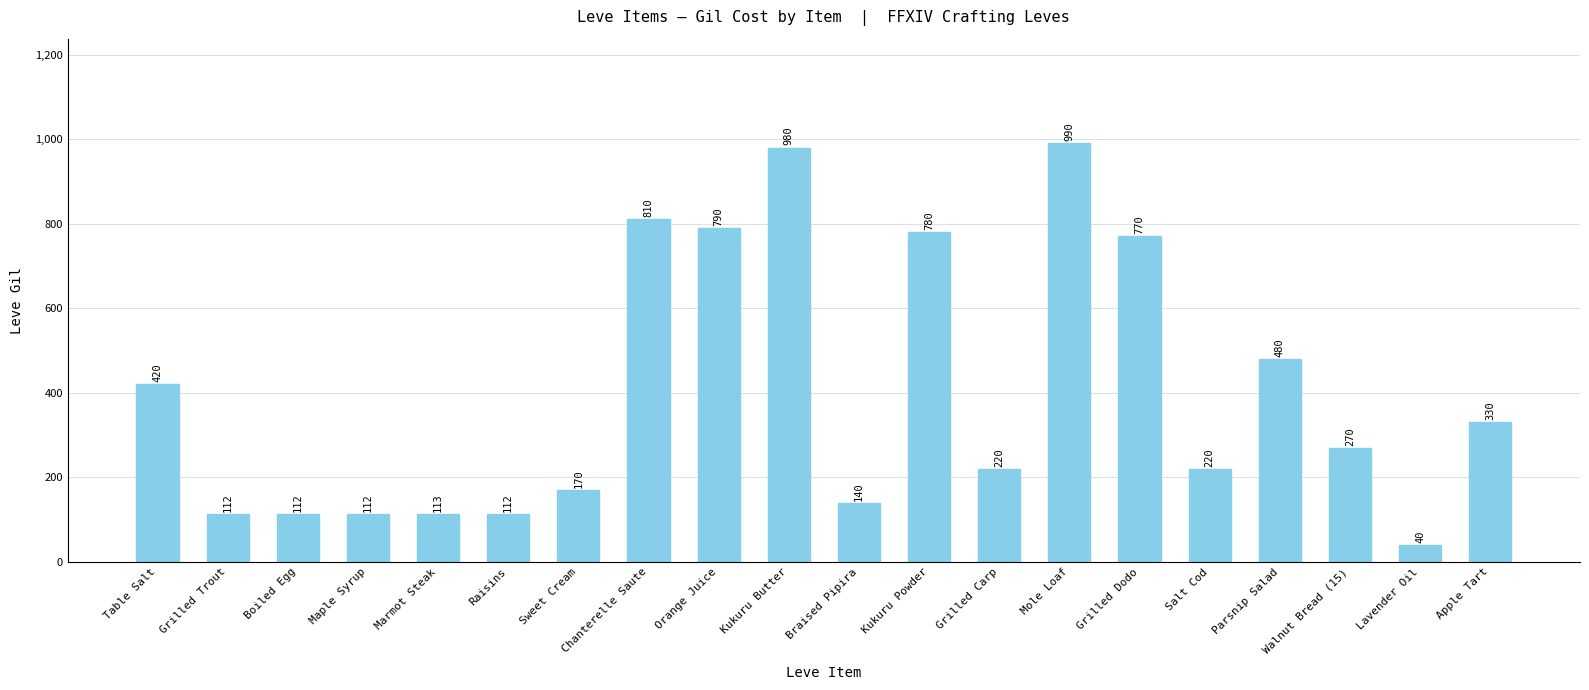

Between Marmot Steak and Raisins, which is larger?

Marmot Steak